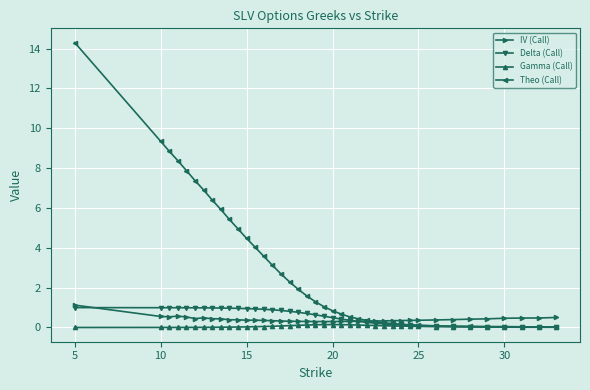

Which series has the widest spread of values?

Theo (Call)